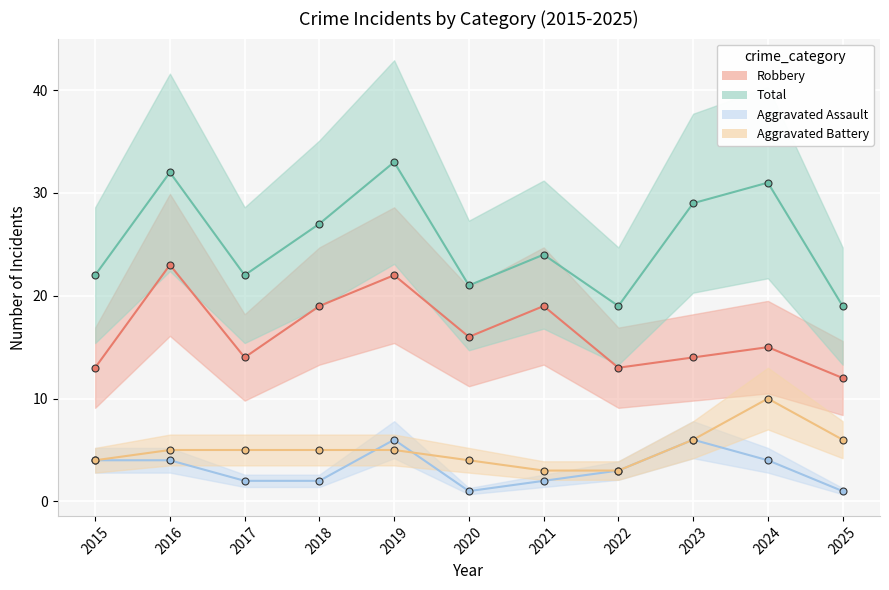

Which series has the largest total across all categories?

Total